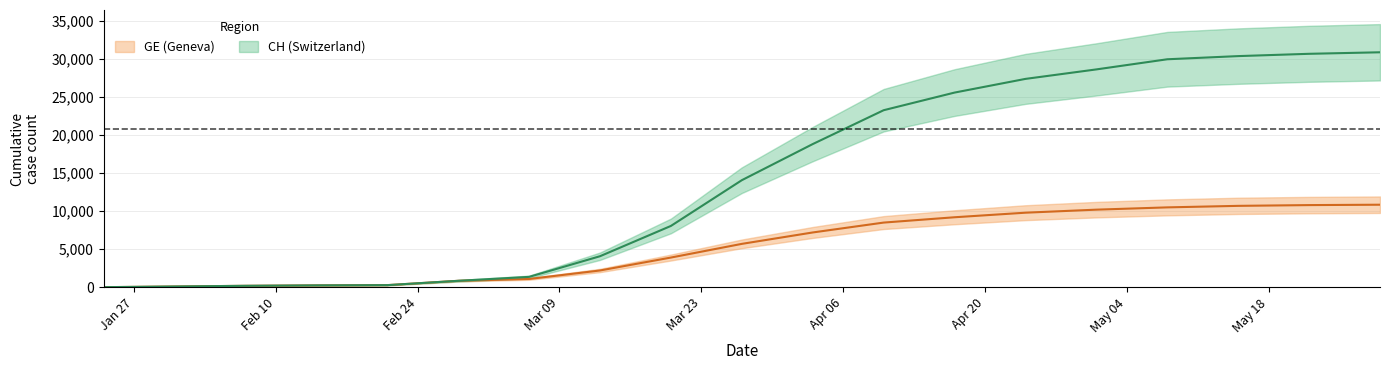

Does the chart have visible grid lines?

Yes